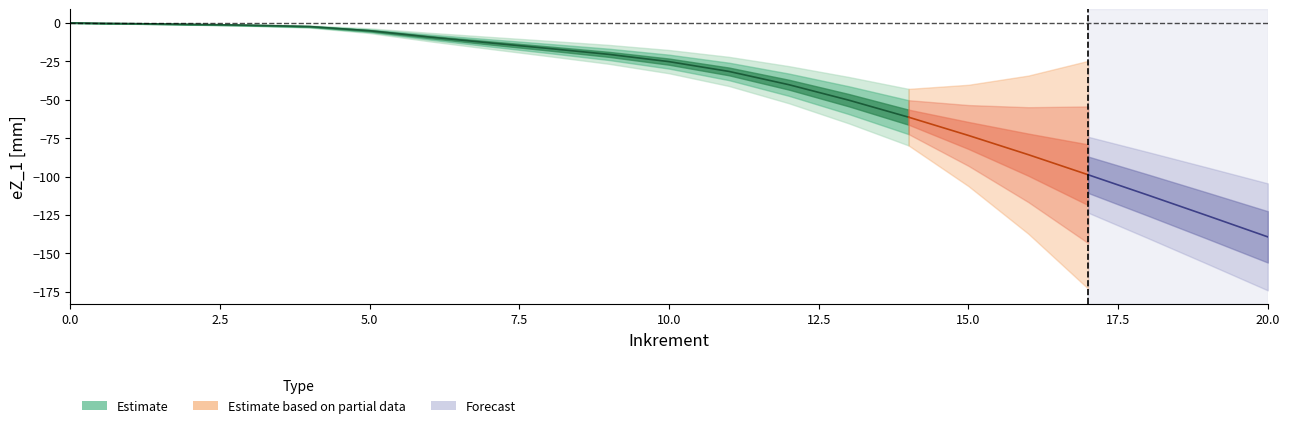

How many lines are shown in the chart?

1